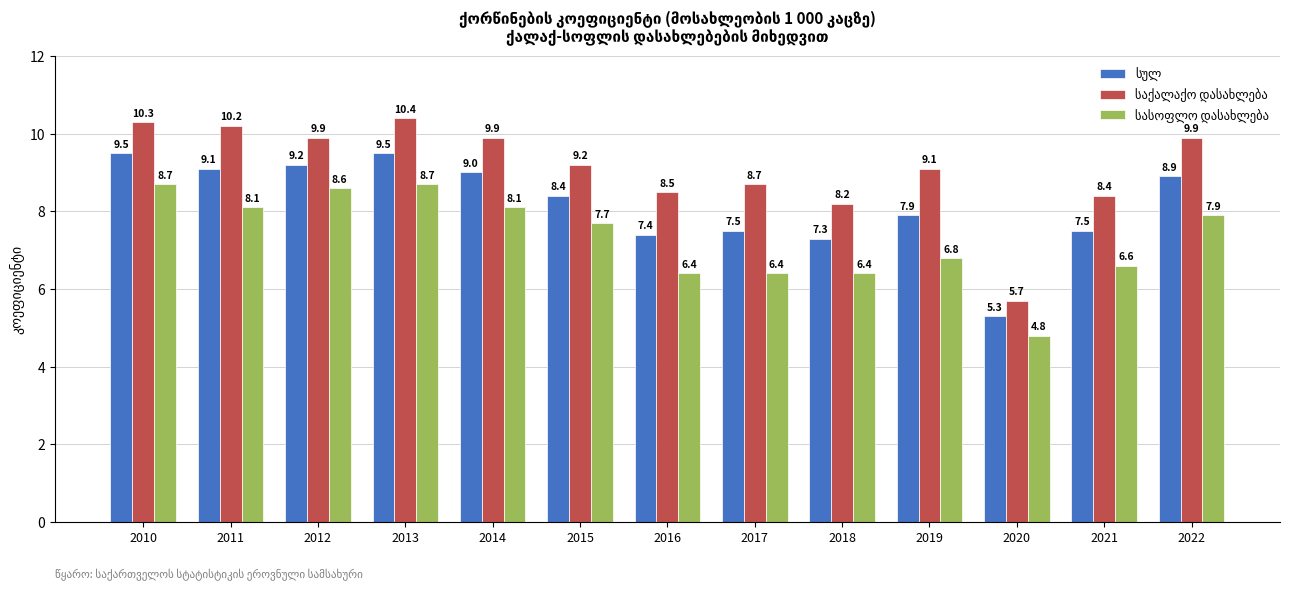

What is the maximum value shown in the chart?

10.4